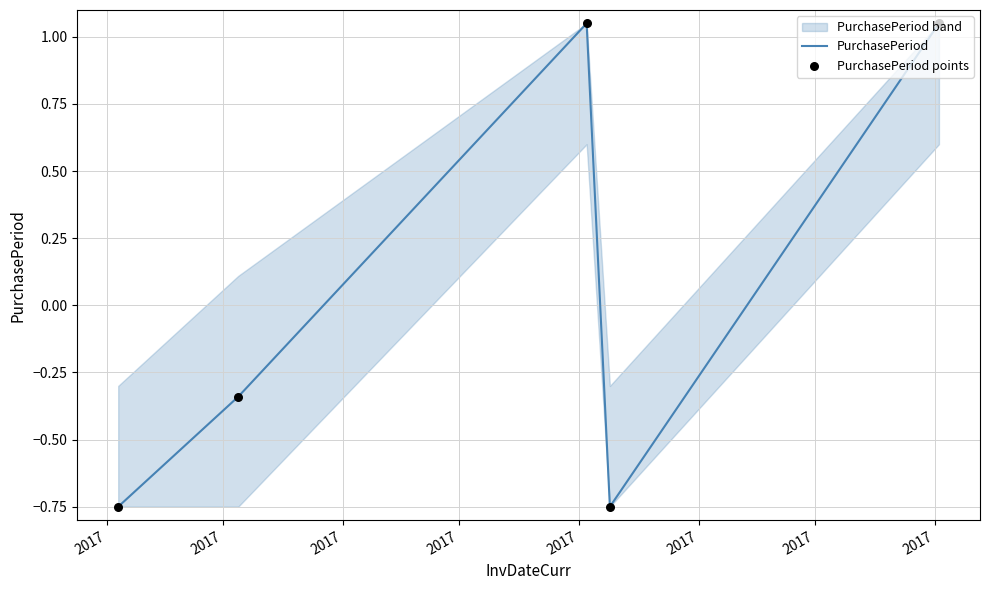

Which series has the largest total across all categories?

PurchasePeriod